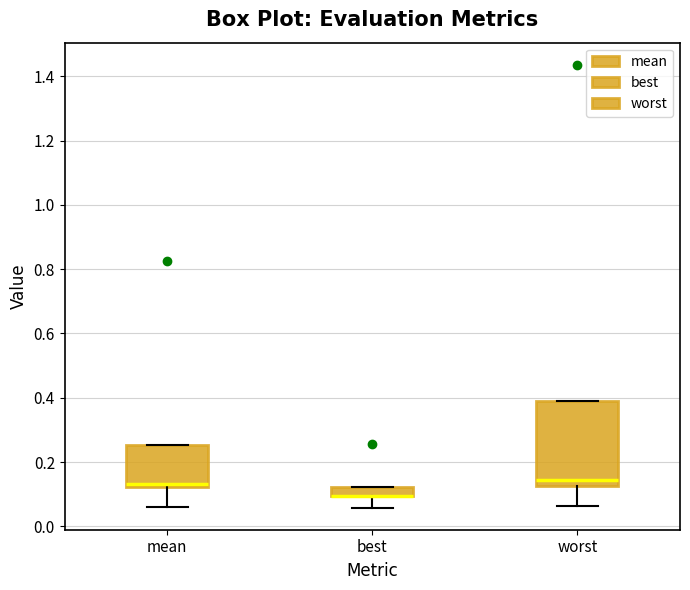

Comparing the boxes themselves (not the whiskers), which one is the tallest?

worst